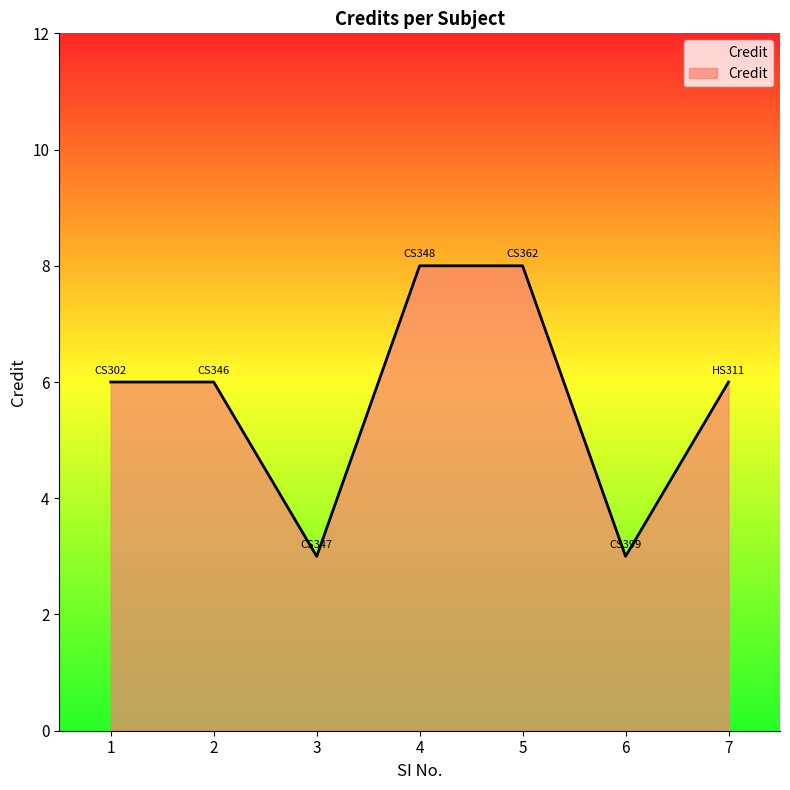

Reading right to left, transcribe all the data shown in this chart.

7=6	6=3	5=8	4=8	3=3	2=6	1=6